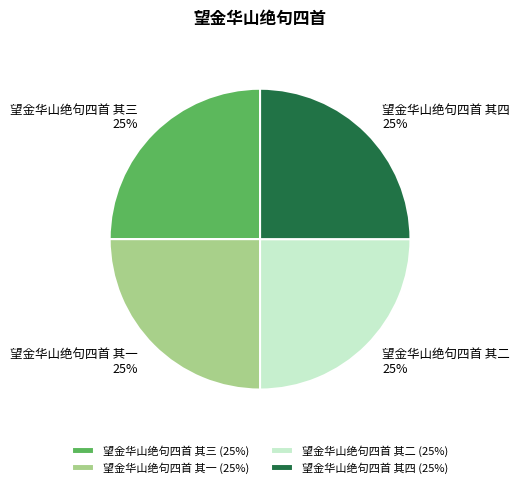

Does 望金华山绝句四首 其一 represent more than half of the total?

No